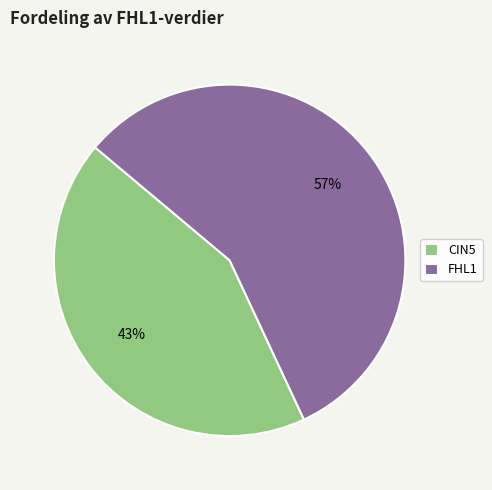

What percentage is the FHL1 slice, to the nearest percent?

57%